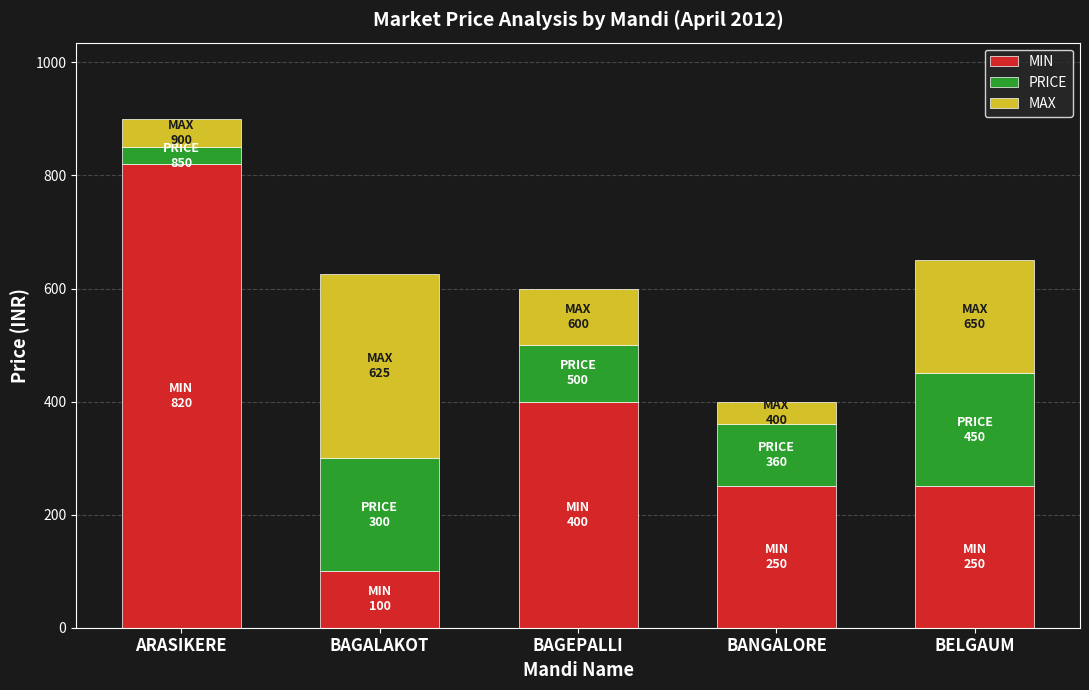

What are all the series names shown in the legend?

MIN, PRICE, MAX